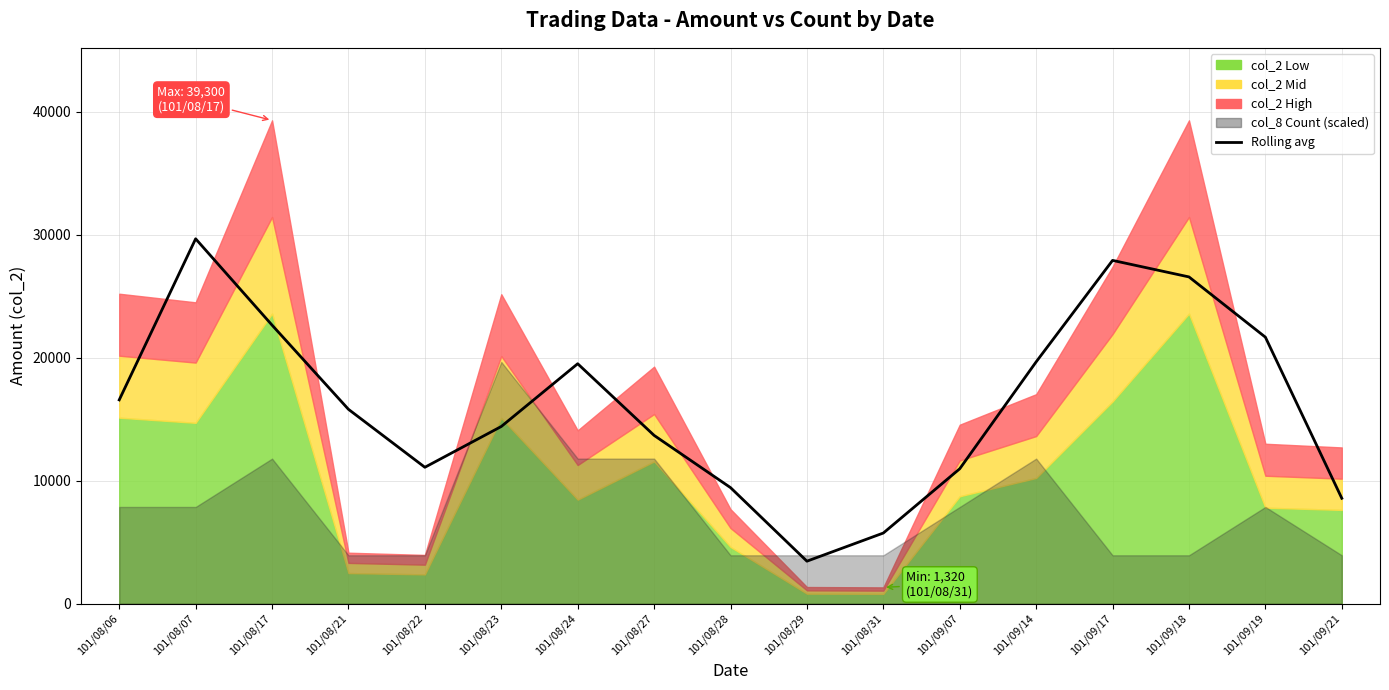

Reading left to right, list all the values displayed in this chart.

16566.7	29666.7	22646.7	15800.0	11086.7	14403.3	19506.7	13680.0	9433.3	3450.0	5740.0	10966.7	19660.0	27910.0	26566.7	21666.7	8566.7